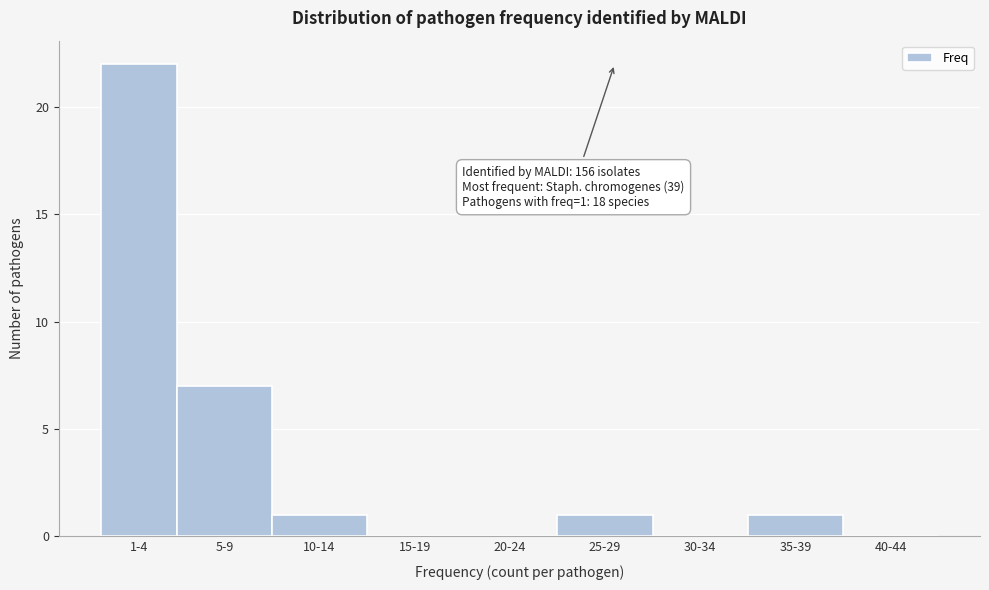

Reading left to right, list all the values displayed in this chart.

1-4=22	5-9=7	10-14=1	15-19=0	20-24=0	25-29=1	30-34=0	35-39=1	40-44=0